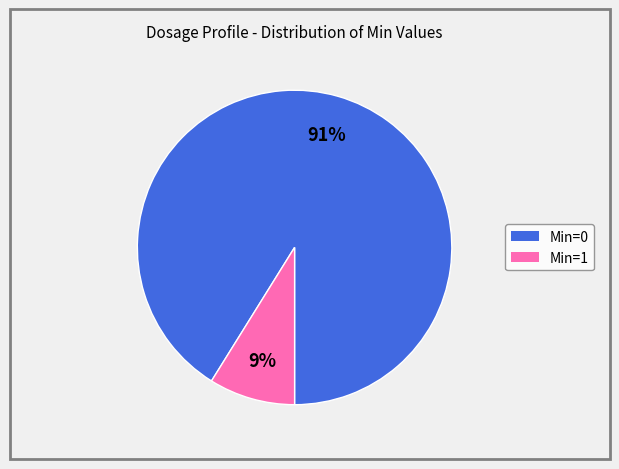

Does Min=1 represent more than half of the total?

No